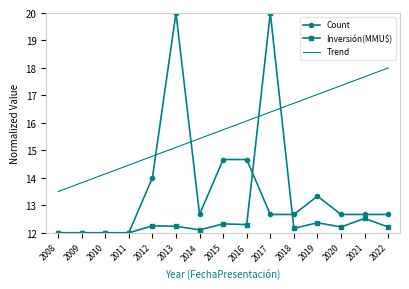

What is the sum of the Inversión(MMU$) values at 2020 and 2010?

24.2